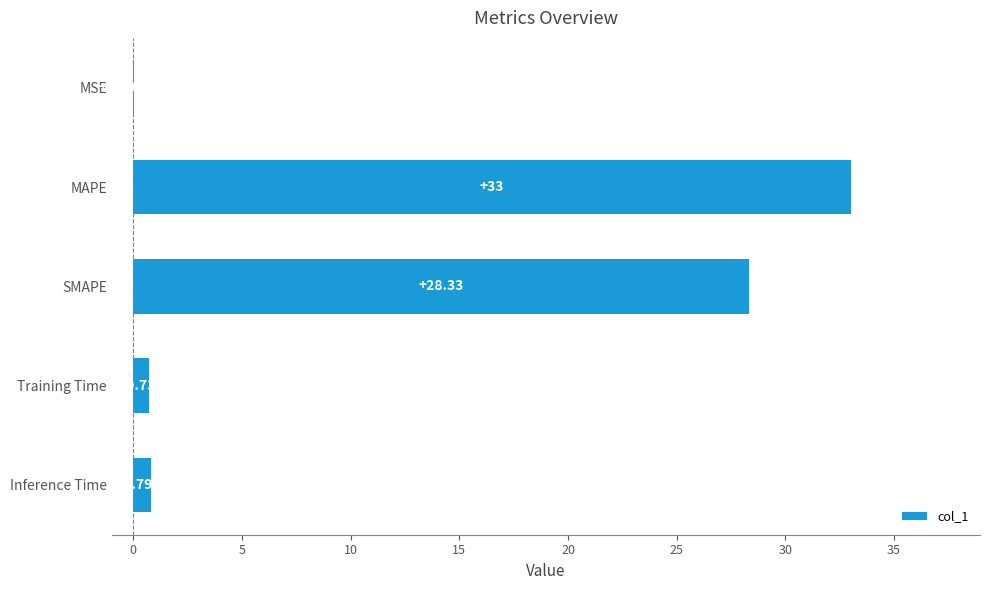

Which label corresponds to the largest value in the chart?

MAPE